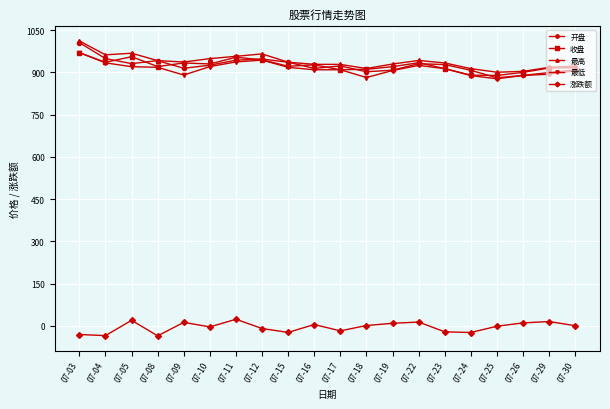

The value of 收盘 at 07-16 is 926.5. True or false?

True